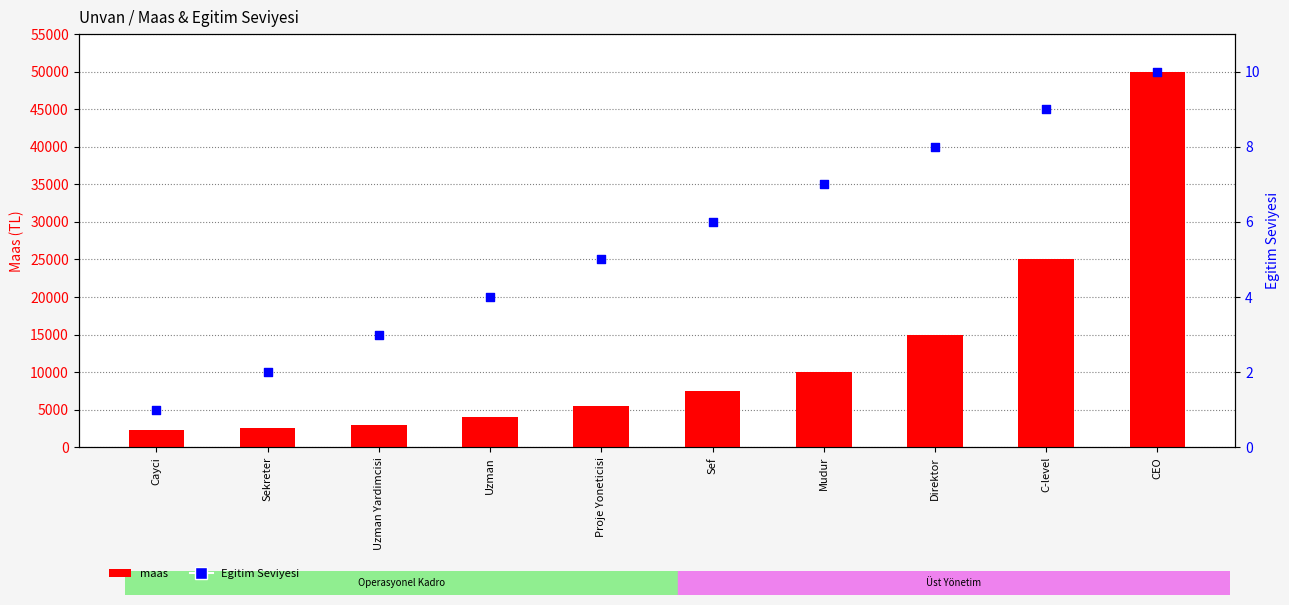

At which category is the sum across all series the highest?

CEO